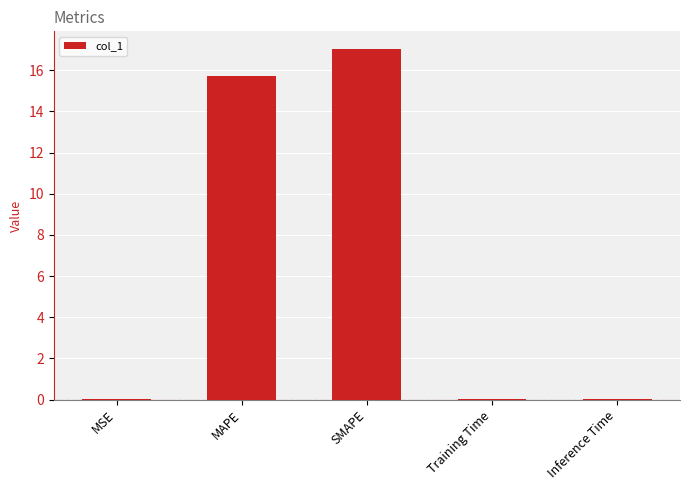

Read the value at MAPE.

15.7